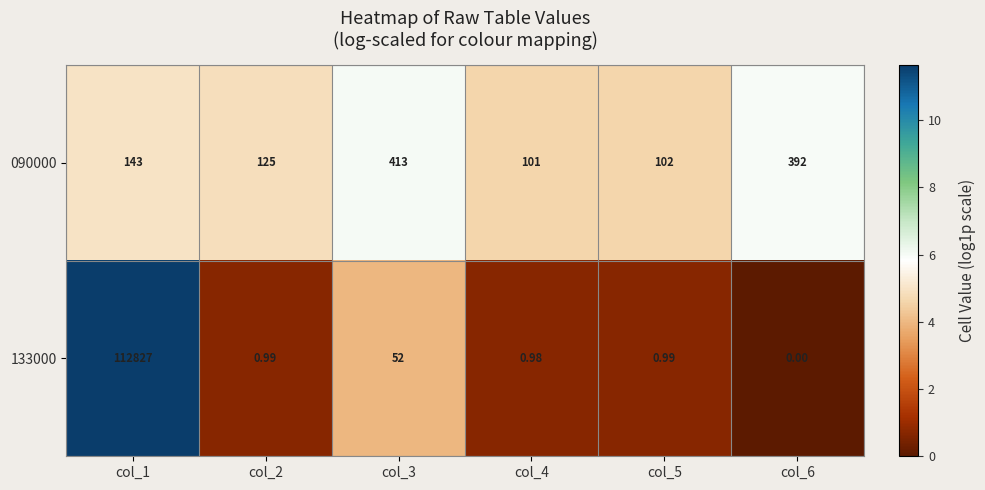

How many values in the 133000 series exceed 0?

5